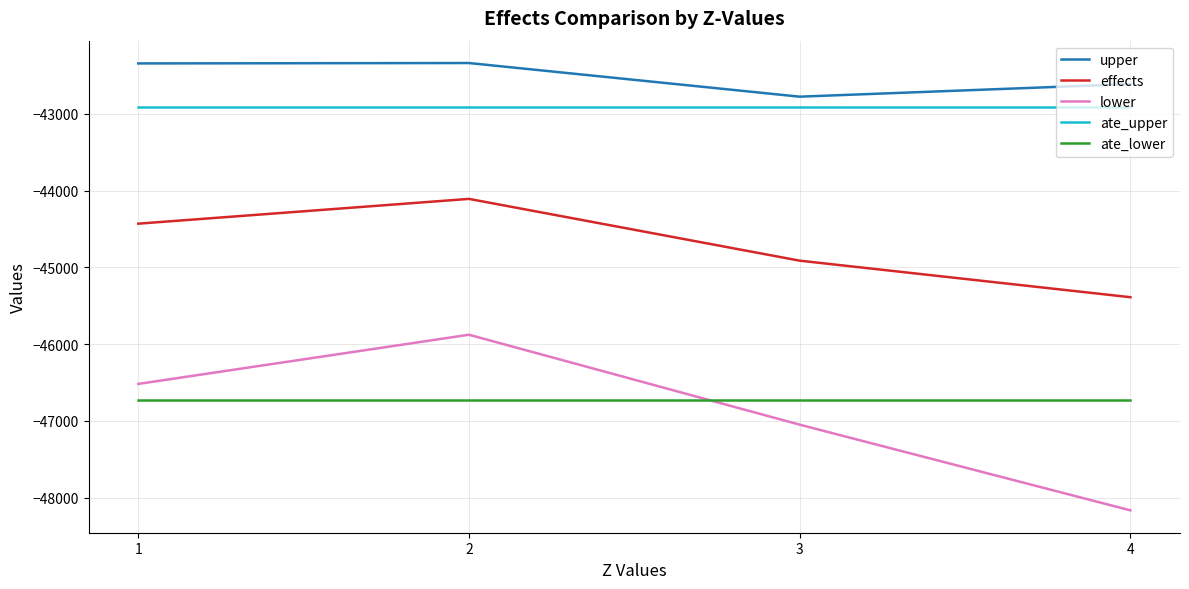

Where is effects nearest to the value -44748?

3